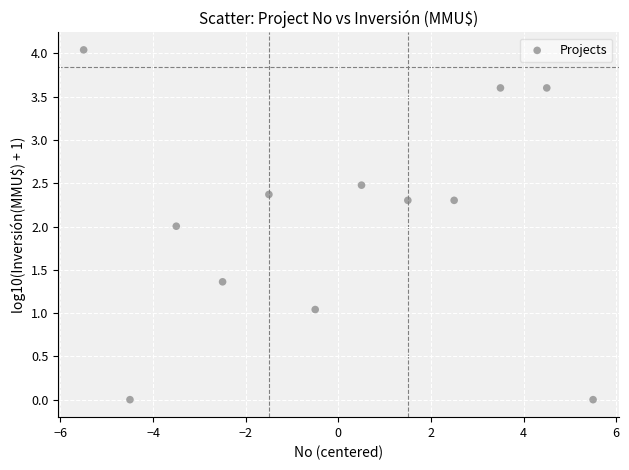

What is the range of X values (max minus min)?

11.0